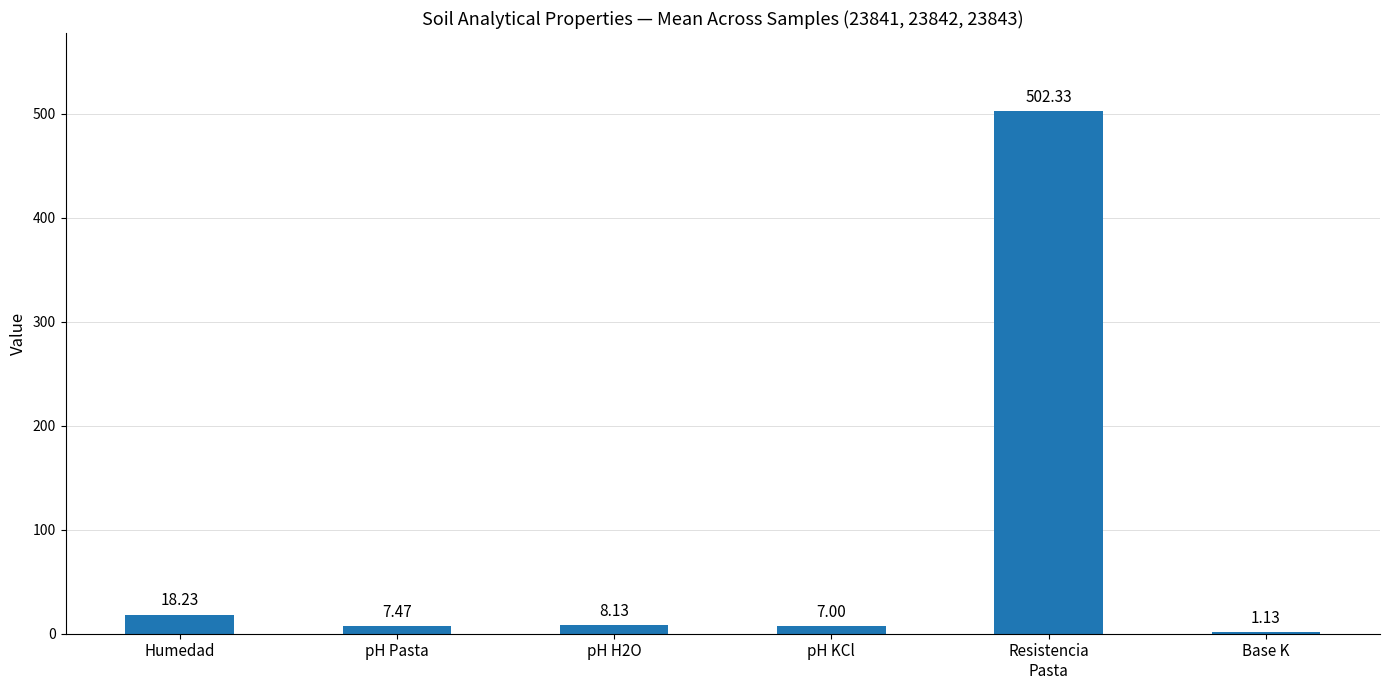

What is the change in value from pH Pasta to pH KCl?

-0.5